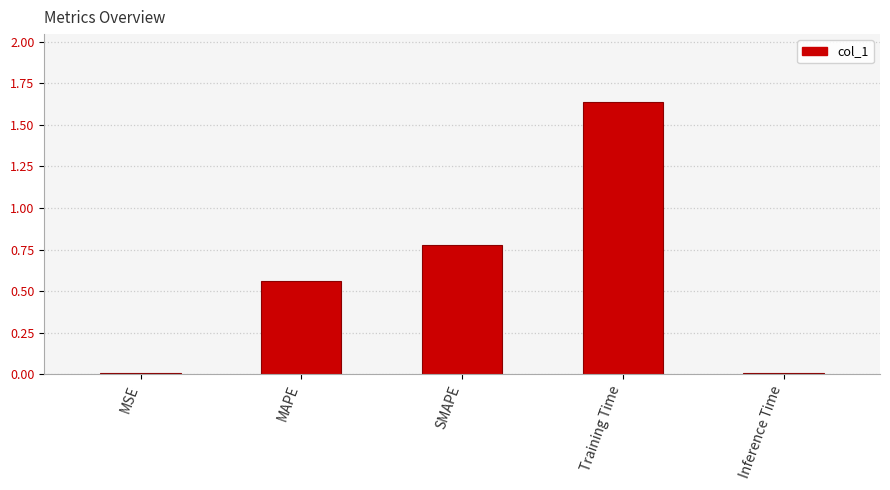

What is the label of the 3rd bar from the right?

SMAPE